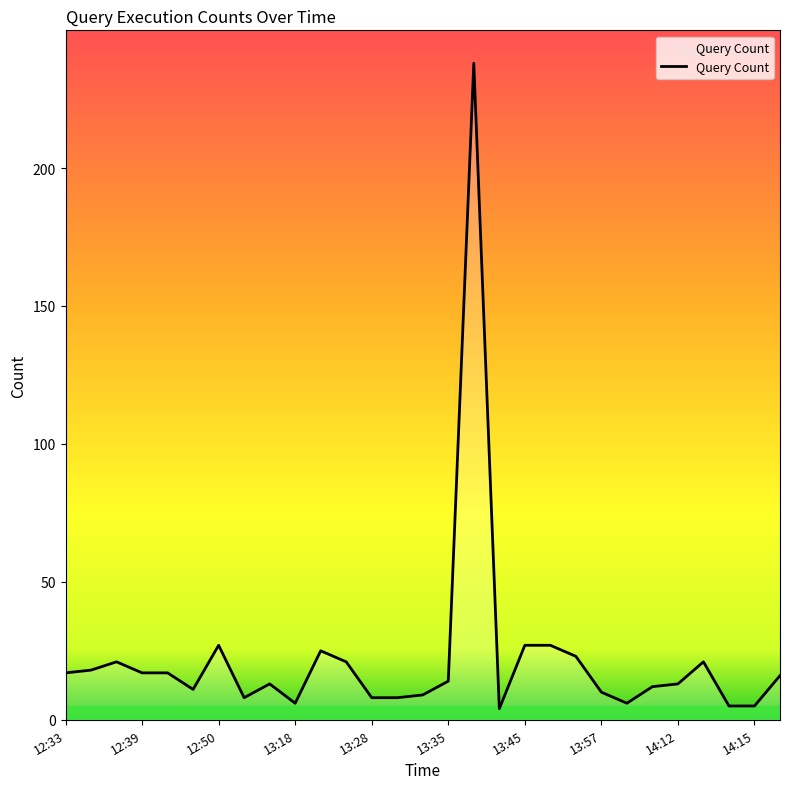

What is the difference between the maximum and minimum values?

234